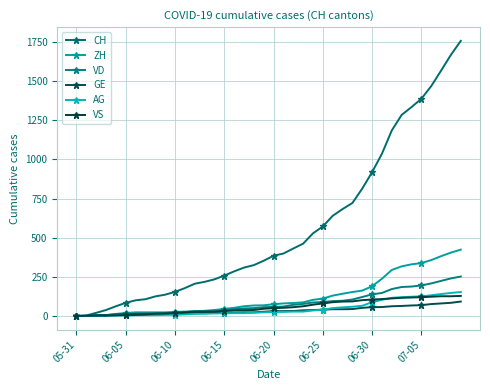

What is the difference between the second highest and minimum values in the ZH series?

405